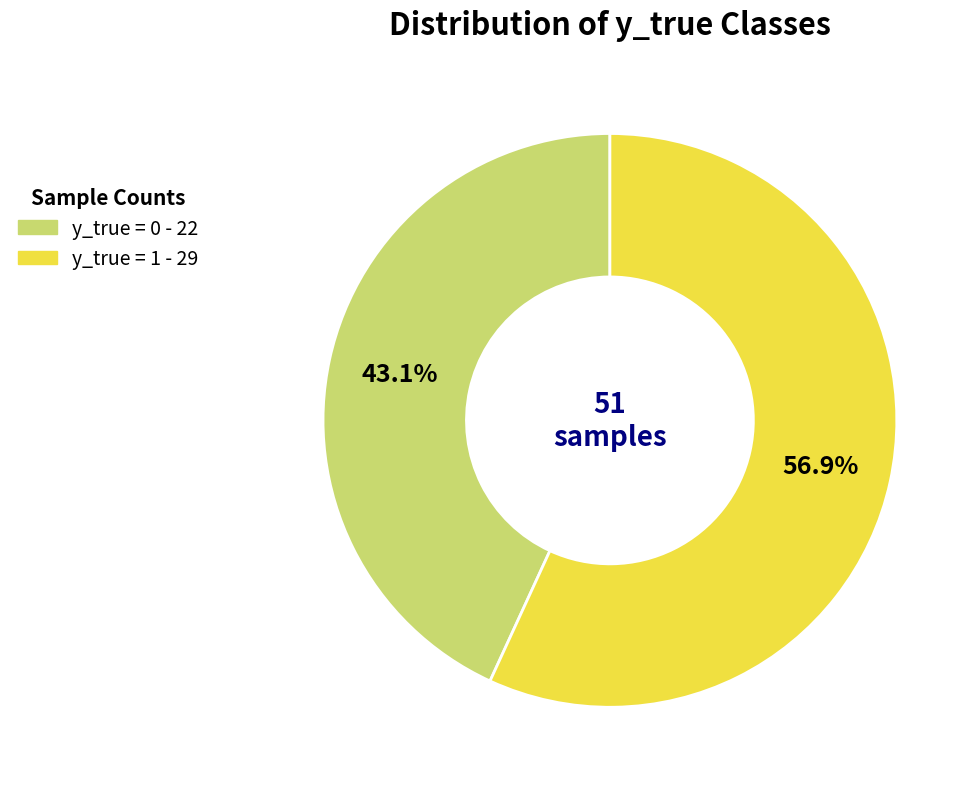

How many slices are in this pie chart?

2